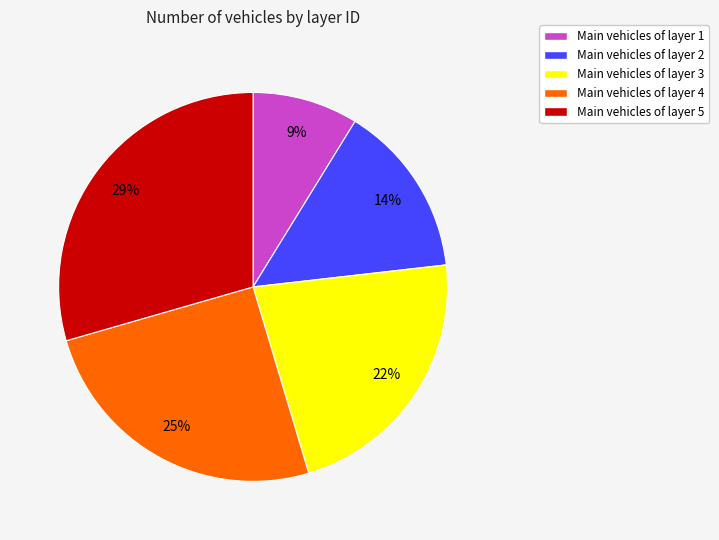

Is there a majority slice in this chart?

No